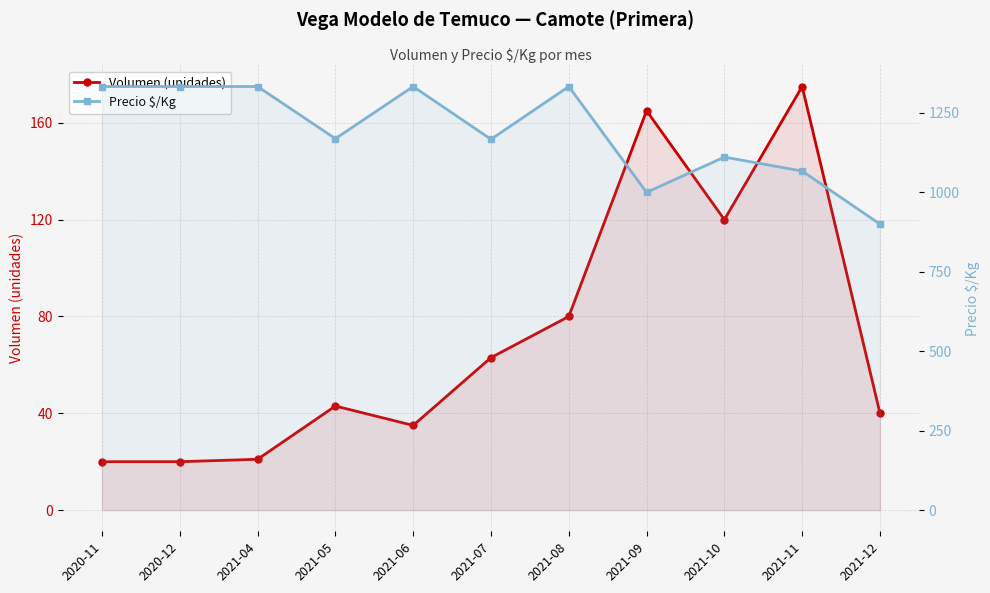

What is the average value of the Precio $/Kg series?

1189